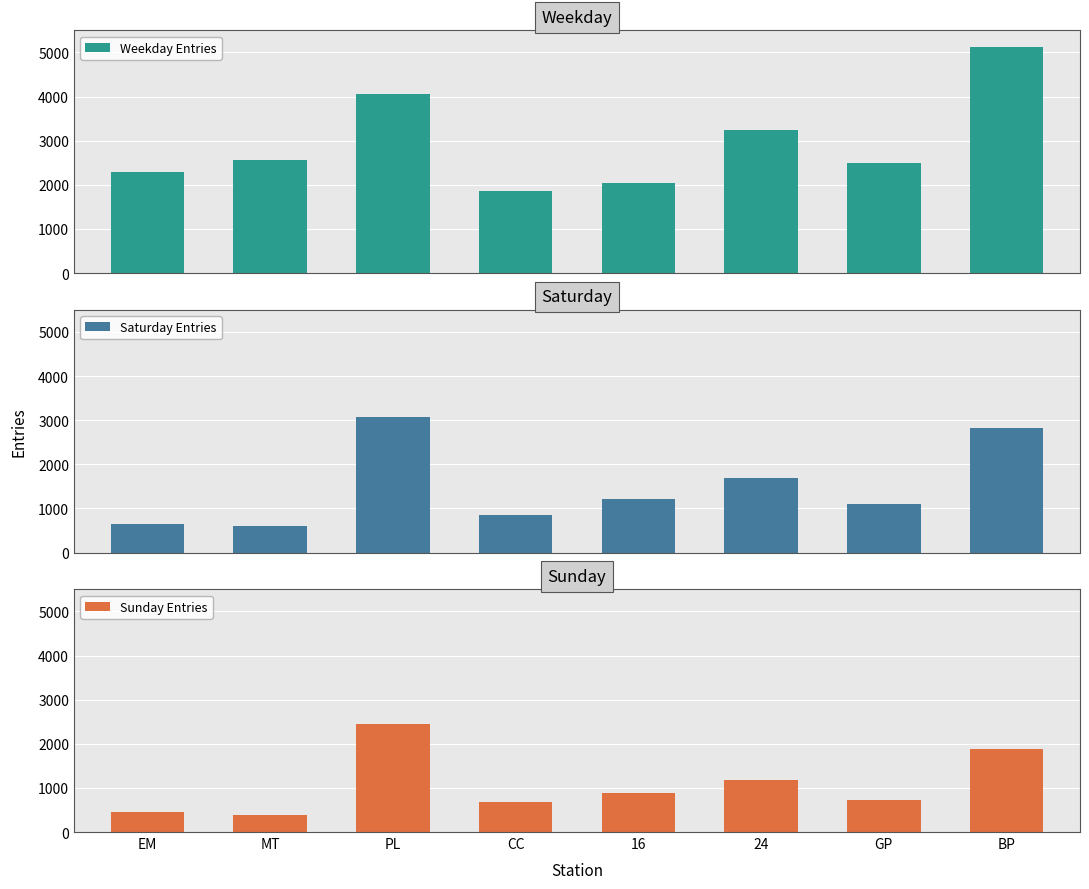

Reading left to right, what are all the values shown in this chart?

Weekday Entries: EM=2298.1	MT=2569.8	PL=4054.0	CC=1856.0	16=2048.2	24=3246.3	GP=2487.0	BP=5118.6
Saturday Entries: EM=646.2	MT=604.2	PL=3066.8	CC=848.5	16=1216.5	24=1684.0	GP=1089.8	BP=2824.2
Sunday Entries: EM=456.0	MT=395.0	PL=2440.7	CC=669.3	16=882.0	24=1171.7	GP=730.0	BP=1882.0